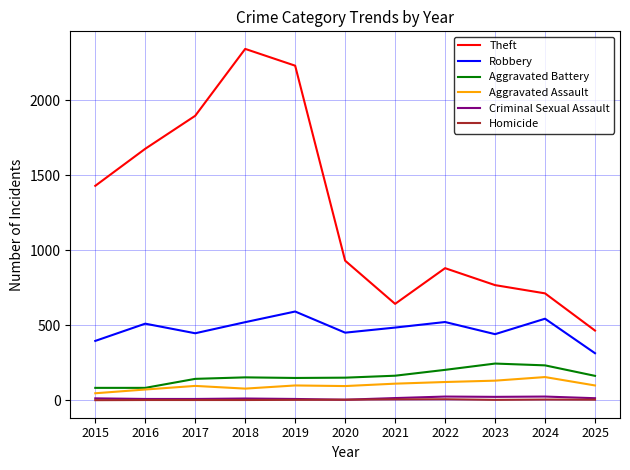

Is this an area chart (filled region under the line)?

No